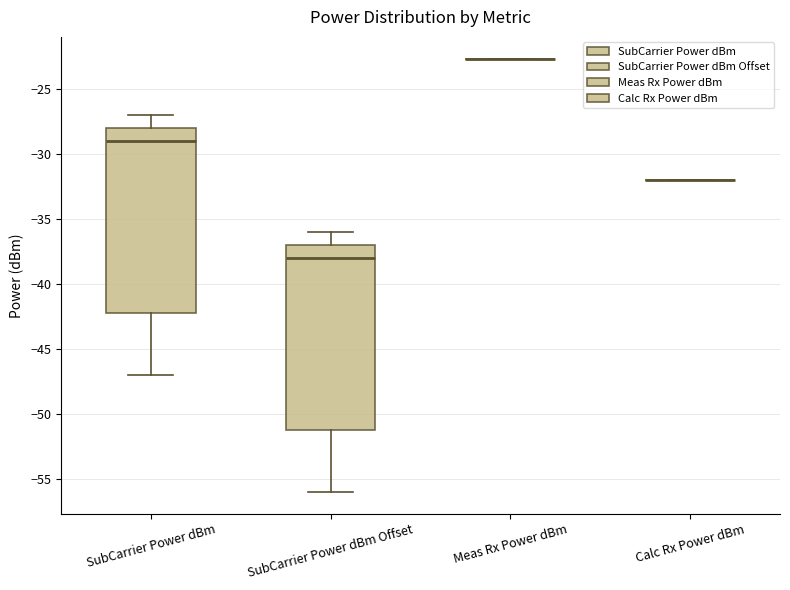

Reading left to right, transcribe this box plot: for each box, give where its median line is, the range the box spans, and where its two whiskers end, as read against the y-axis. The values are not printed on the chart, so give them approximately, as read against the axis.

SubCarrier Power dBm: median -29.0, box -42.0 to -28.0, whiskers -47.0 to -27.0
SubCarrier Power dBm Offset: median -38.0, box -51.0 to -37.0, whiskers -56.0 to -36.0
Meas Rx Power dBm: box collapsed to a line at -22.5, whiskers -22.5 to -22.5
Calc Rx Power dBm: box collapsed to a line at -32.0, whiskers -32.0 to -32.0